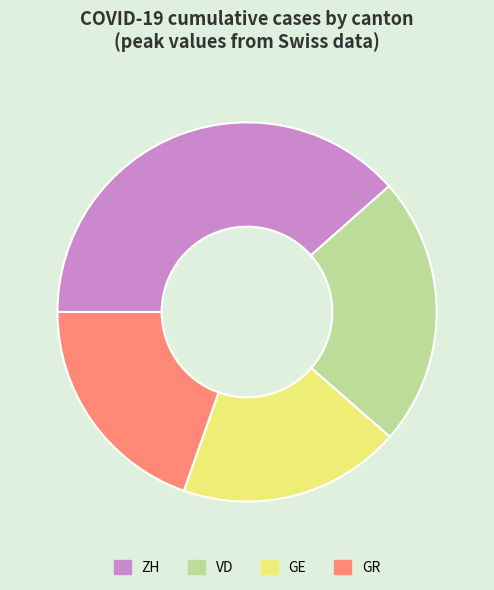

True or false: GR accounts for 20% of the total.

True